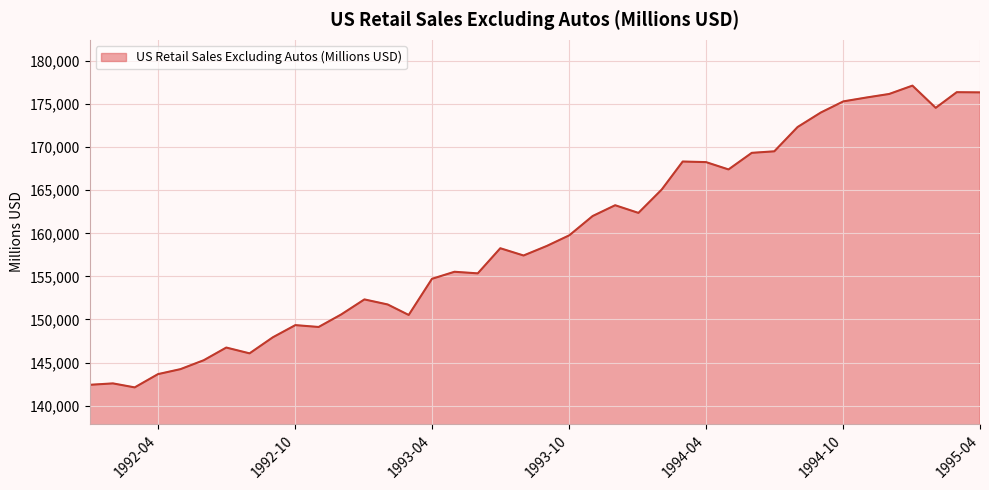

What is the difference between the maximum and minimum values?

35016